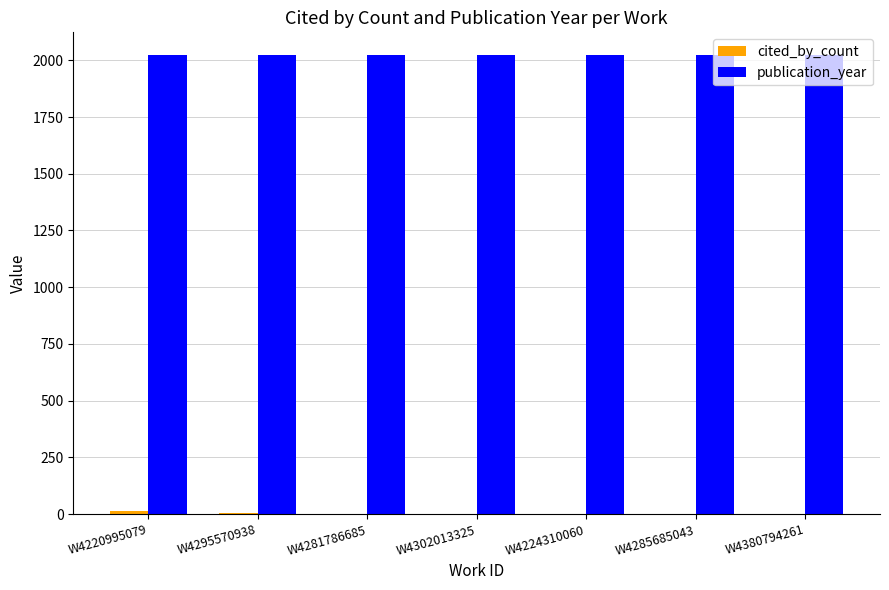

Which series has the largest total across all categories?

publication_year